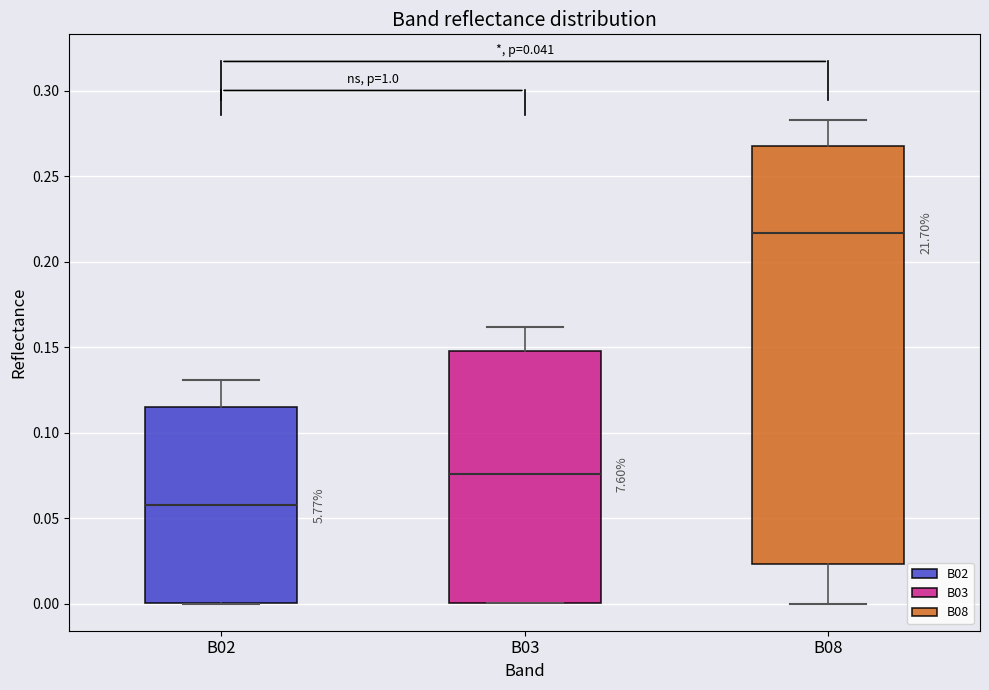

Reading left to right, transcribe this box plot: for each box, give where its median line is, the range the box spans, and where its two whiskers end, as read against the y-axis. The values are not printed on the chart, so give them approximately, as read against the axis.

B02: median 0.060, box 0.000 to 0.115, whiskers 0.000 to 0.130
B03: median 0.075, box 0.000 to 0.150, whiskers 0.000 to 0.160
B08: median 0.215, box 0.025 to 0.270, whiskers 0.000 to 0.285